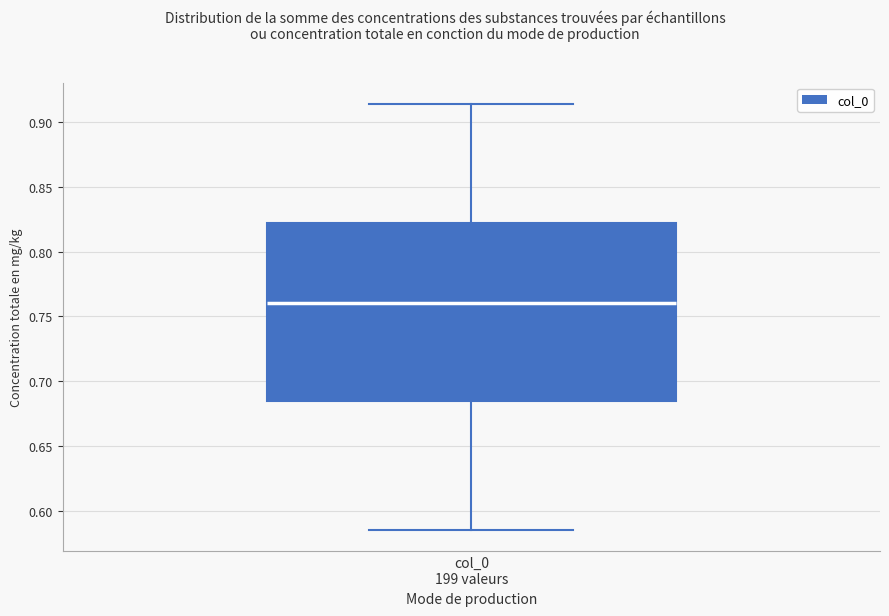

Where does the median line of the box for col_0 199 valeurs sit on the y-axis? The values are not printed on the chart, so give them approximately, as read against the axis.

0.760